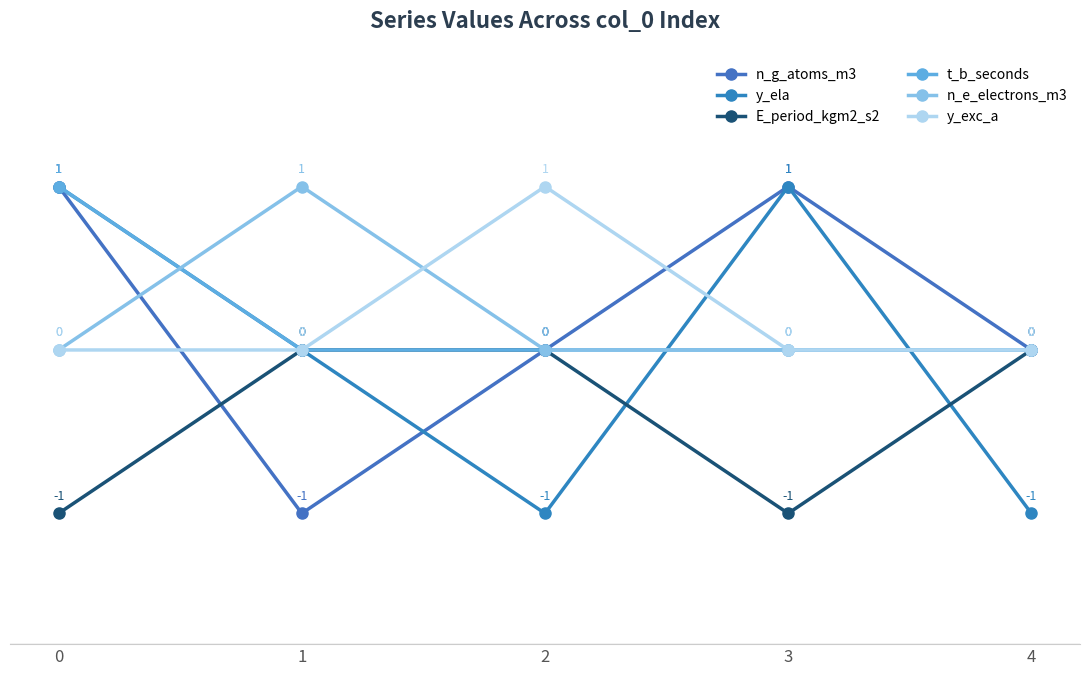

What is the difference between the y_ela values at 4 and 0?

2